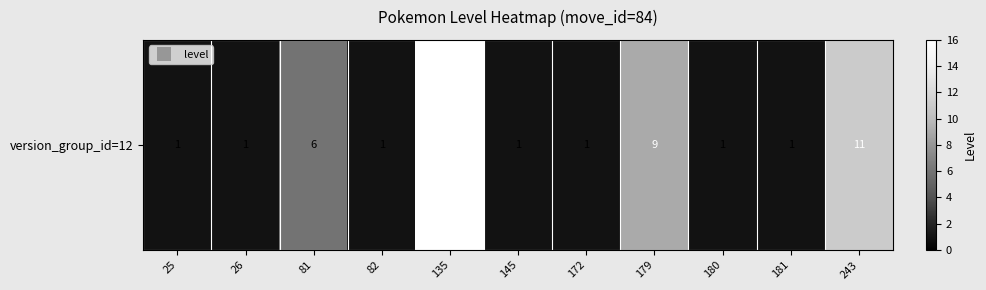

The chart shows a value of 0 at 172. True or false?

False